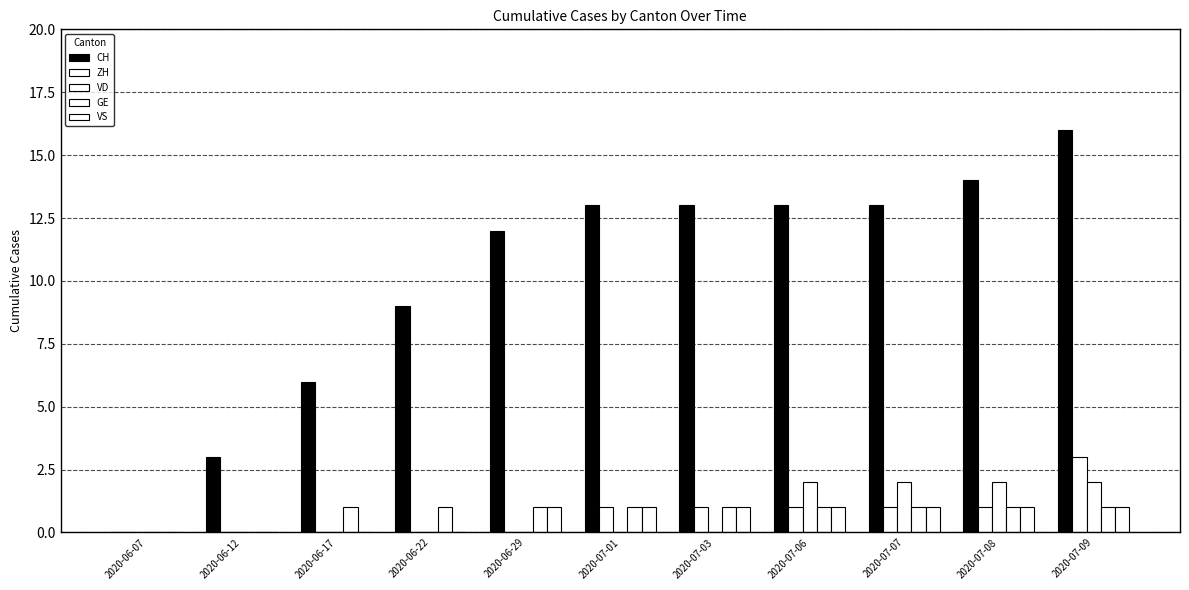

How many groups of bars are there?

11